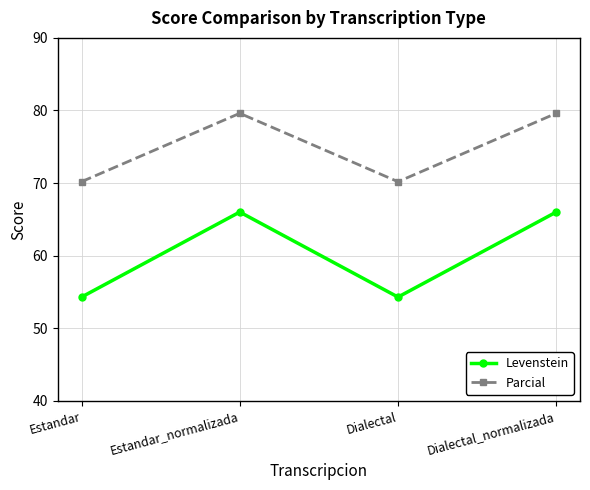

True or false: Levenstein has more than 1 points higher than both neighbors.

False